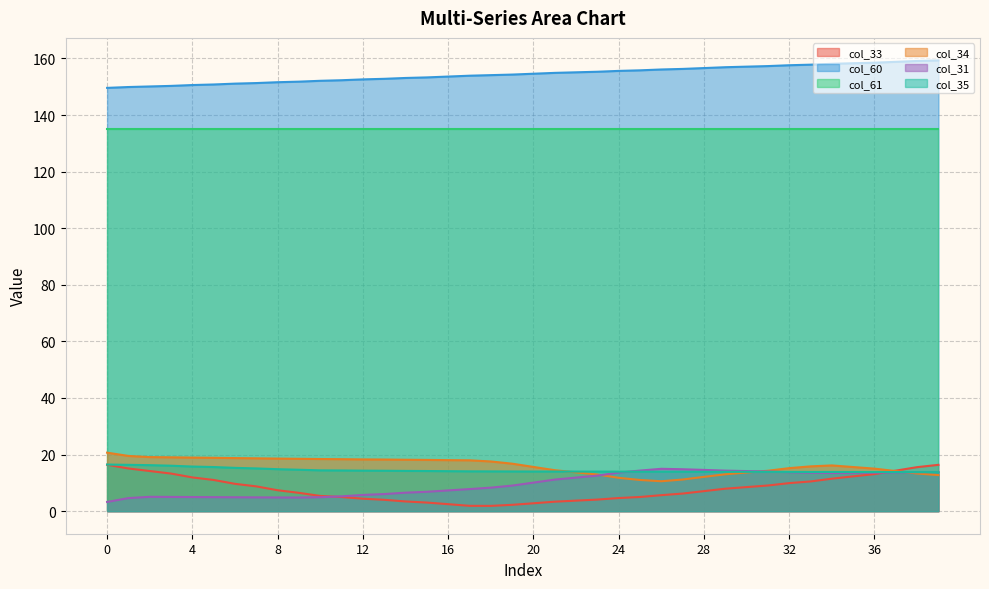

Which has a higher value, 6 or 15?

6